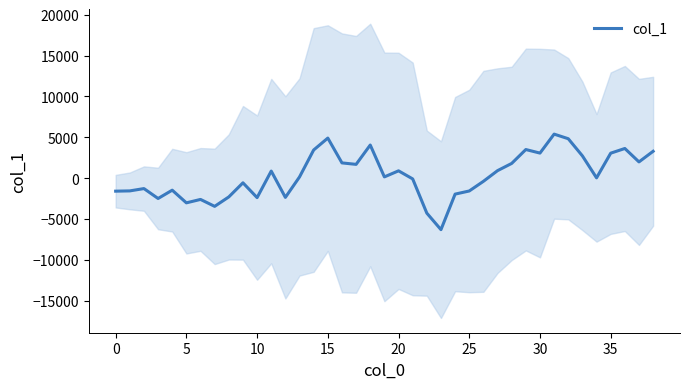

Is it true that the value at 19 is 154.5?

True